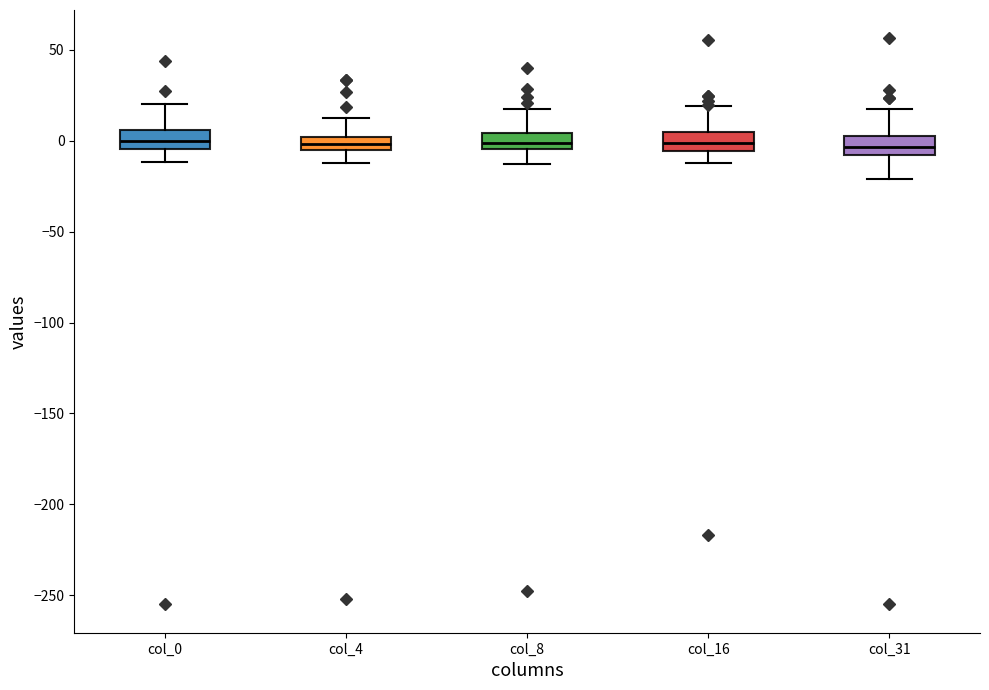

Where does the upper whisker of the box for col_8 end on the y-axis? The values are not printed on the chart, so give them approximately, as read against the axis.

20